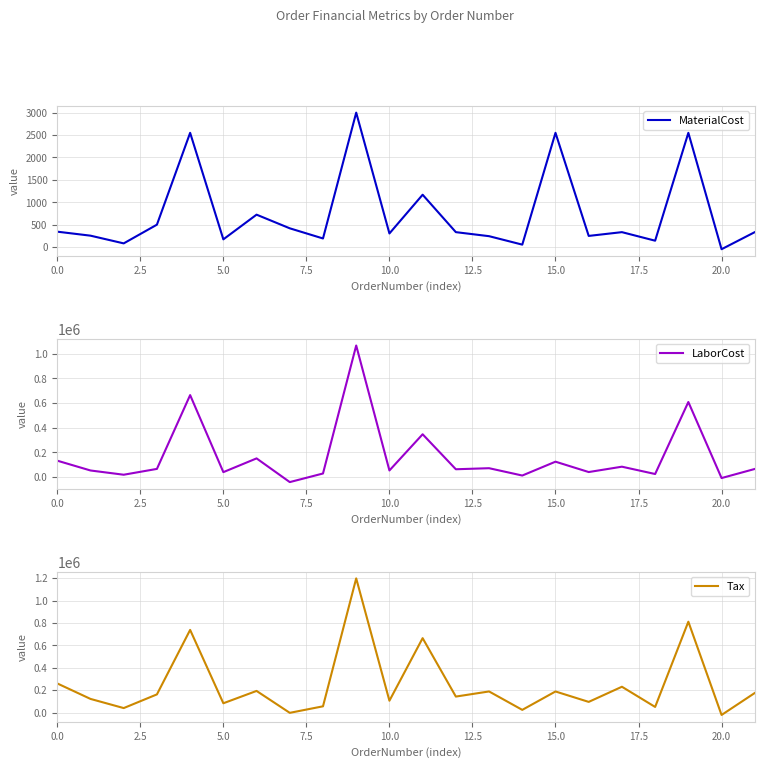

What is the lowest value of the LaborCost series?

-40734.0